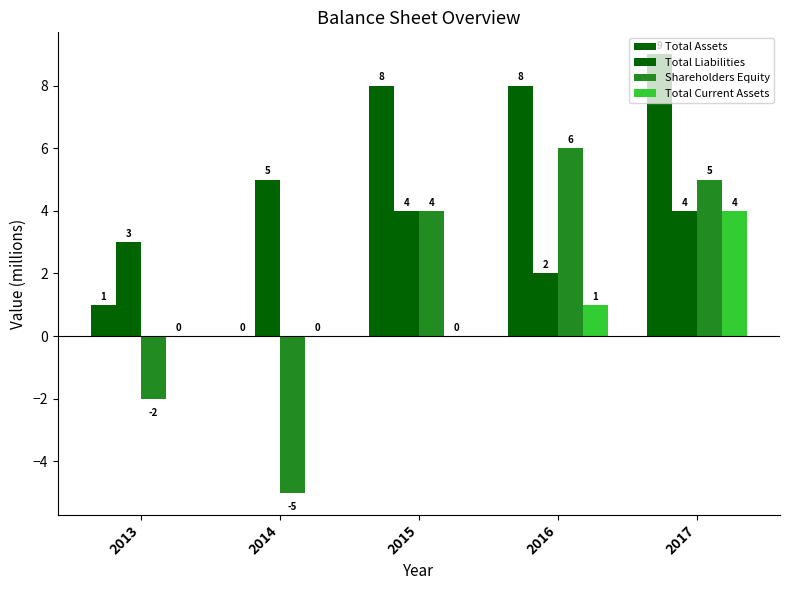

Reading left to right, list all the values displayed in this chart.

Total Assets: 1	0	8	8	9
Total Liabilities: 3	5	4	2	4
Shareholders Equity: -2	-5	4	6	5
Total Current Assets: 0	0	0	1	4